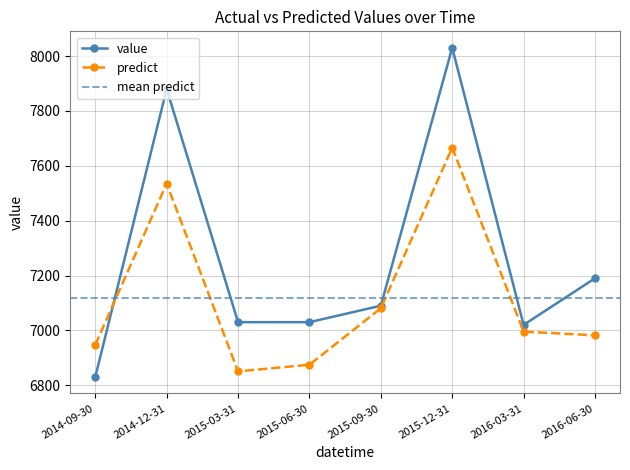

Which has a higher value, 2014-09-30 or 2015-12-31?

2015-12-31